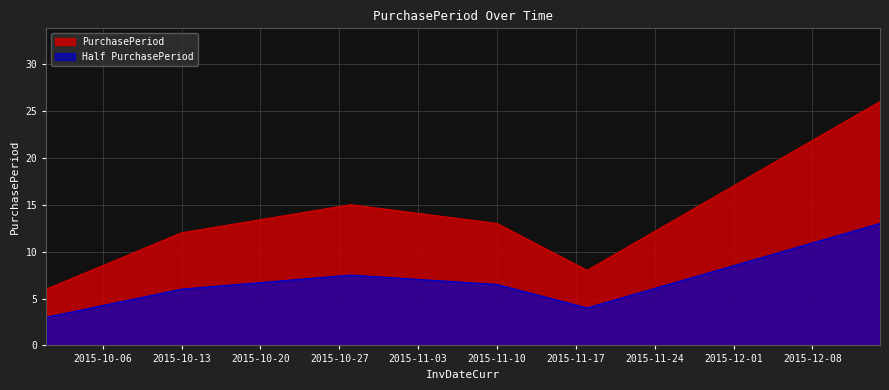

List the labels in order of value, smallest first.

2015-10-01, 2015-11-18, 2015-10-13, 2015-11-10, 2015-10-28, 2015-12-14